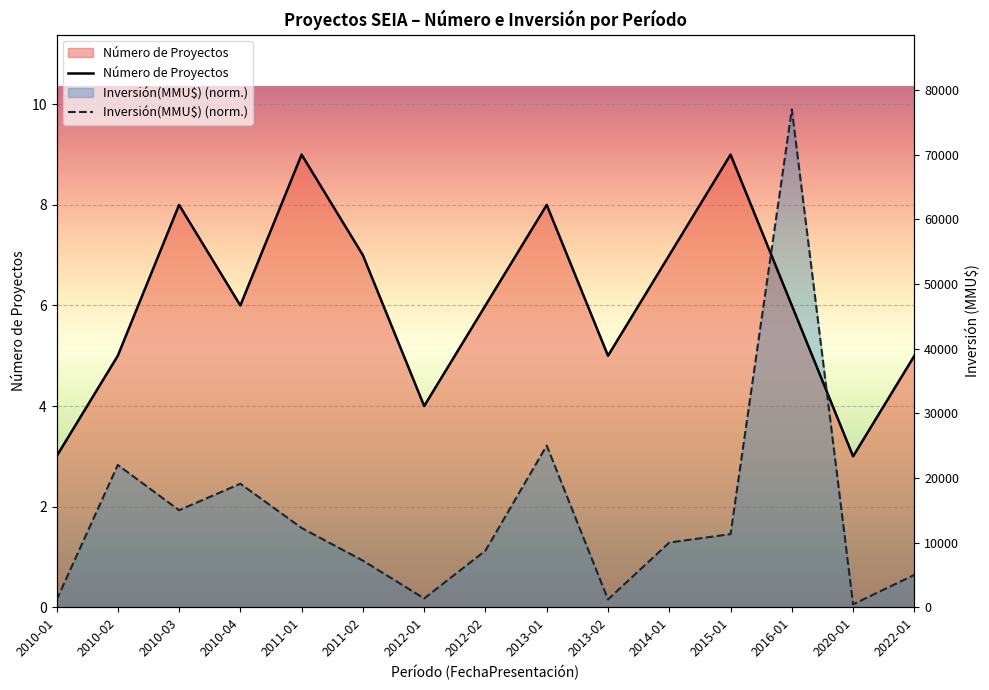

Rank the series by their maximum value, from highest to lowest.

Inversión(MMU$) (norm.), Número de Proyectos